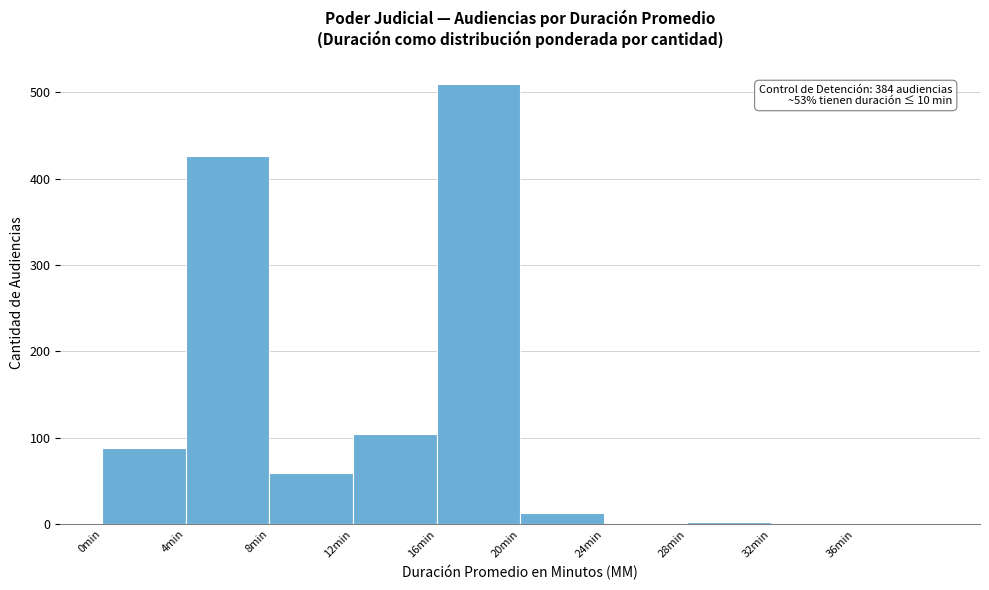

Which range on the x-axis has the tallest bar?

16 to 20